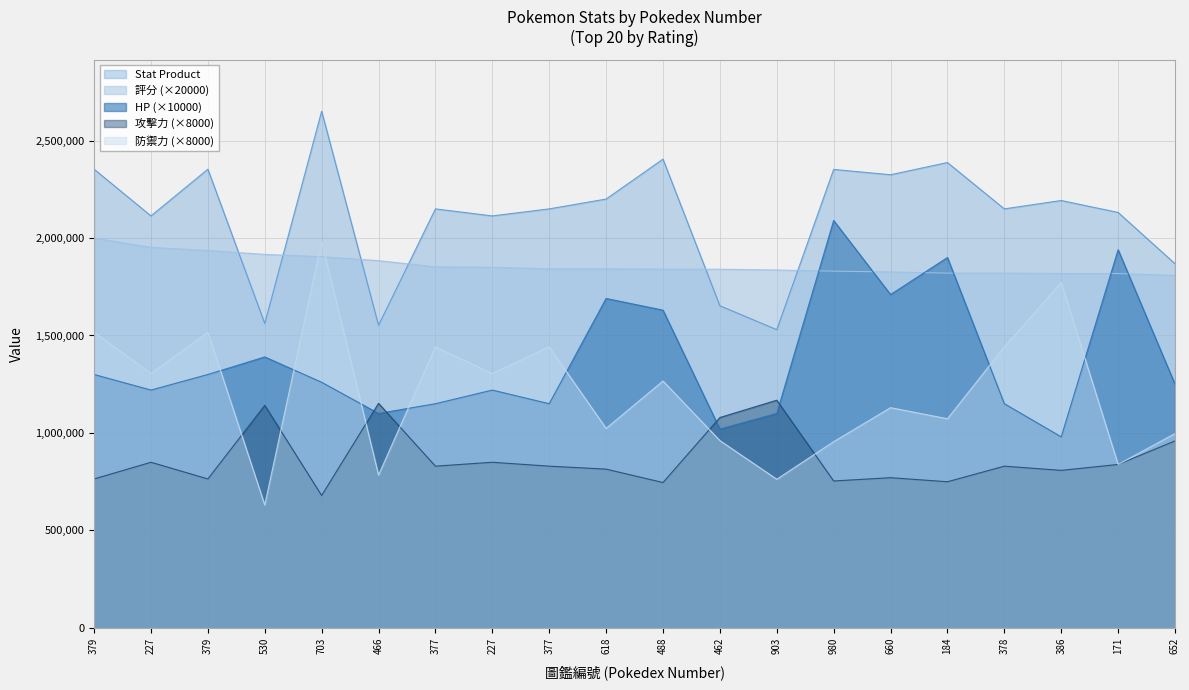

What is the difference between the highest and lowest values at 466?

1100000